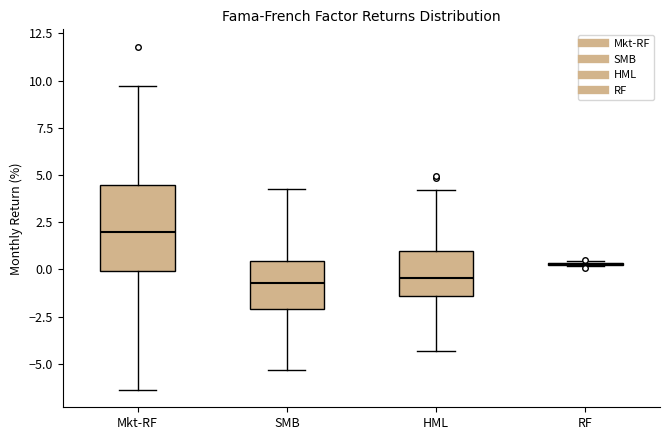

Reading left to right, transcribe this box plot: for each box, give where its median line is, the range the box spans, and where its two whiskers end, as read against the y-axis. The values are not printed on the chart, so give them approximately, as read against the axis.

Mkt-RF: median 2.0, box 0.0 to 4.5, whiskers -6.5 to 9.5
SMB: median -0.5, box -2.0 to 0.5, whiskers -5.5 to 4.5
HML: median -0.5, box -1.5 to 1.0, whiskers -4.5 to 4.0
RF: box collapsed to a line at 0.5, whiskers 0.0 to 0.5